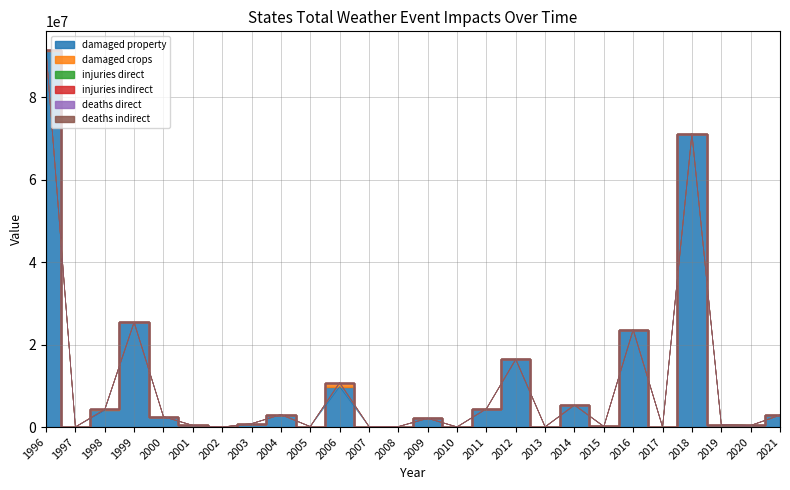

Rank the series by their maximum value, from lowest to highest.

states_total_injuries_indirect, states_total_deaths_indirect, states_total_deaths_direct, states_total_injuries_direct, states_total_damaged_crops, states_total_damaged_property